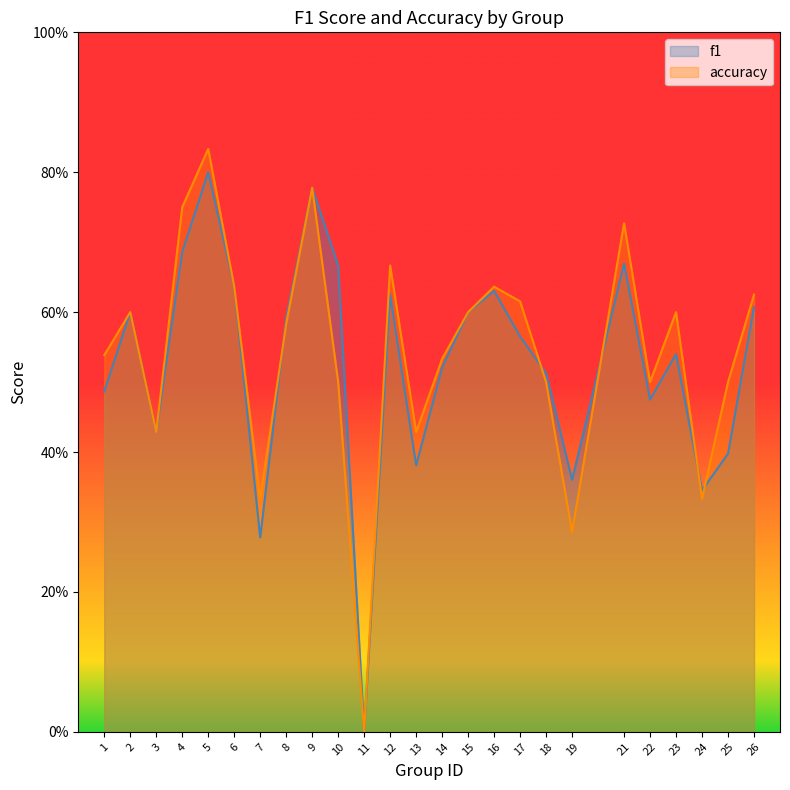

At which category does f1 reach its first local valley?

3